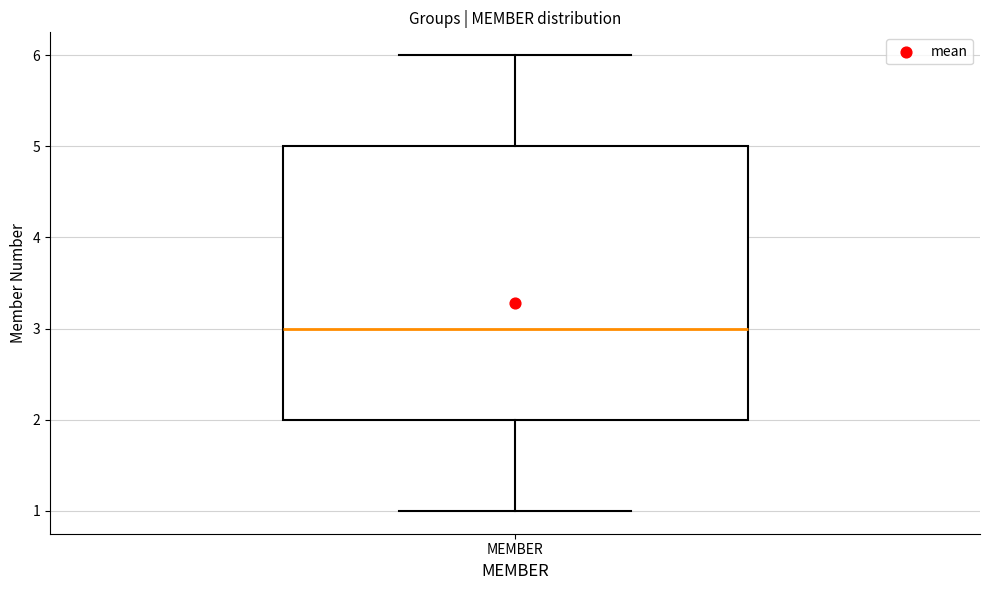

Read this box plot against the y-axis: the position of the median line, the range covered by the box, and the ends of both whiskers. The values are not printed on the chart, so give them approximately, as read against the axis.

median 3, box 2 to 5, whiskers 1 to 6